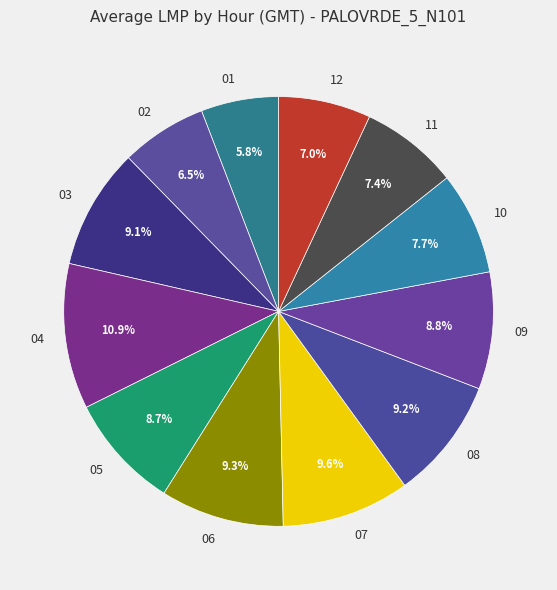

What is the ratio of the value at 06 to the value at 01?

1.6